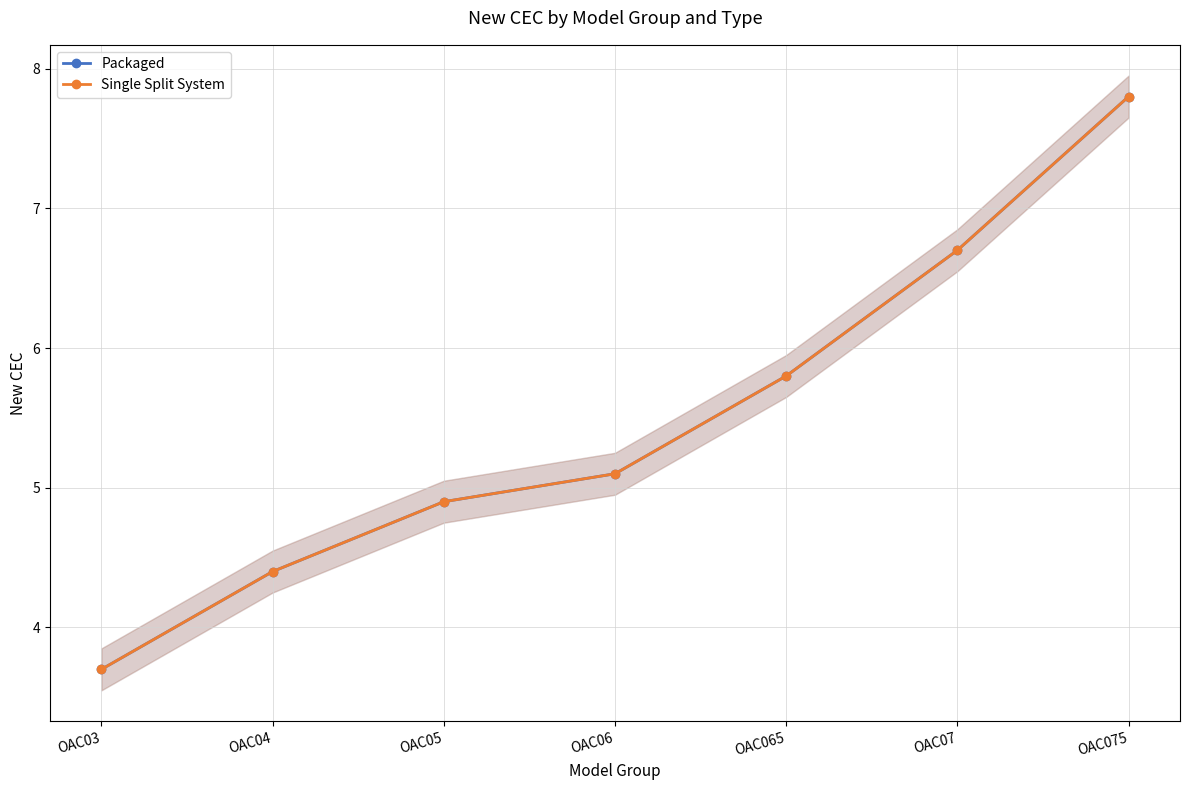

How many values in the Single Split System series are below 5?

3